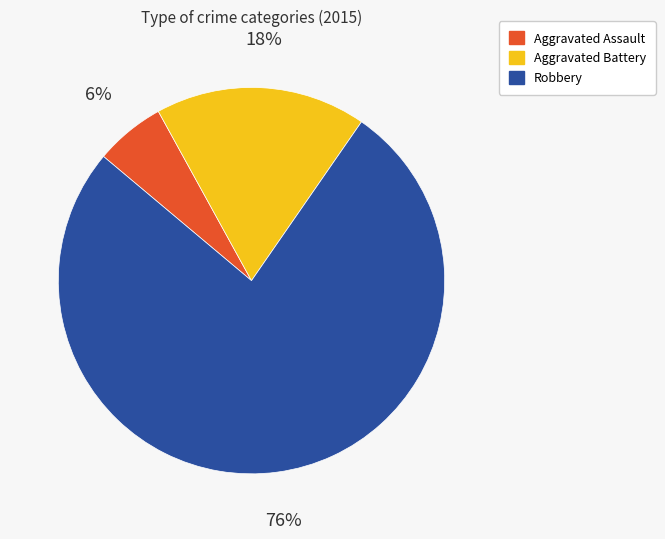

To the nearest percent, what is the difference between the Aggravated Battery and Aggravated Assault slice percentages?

12%